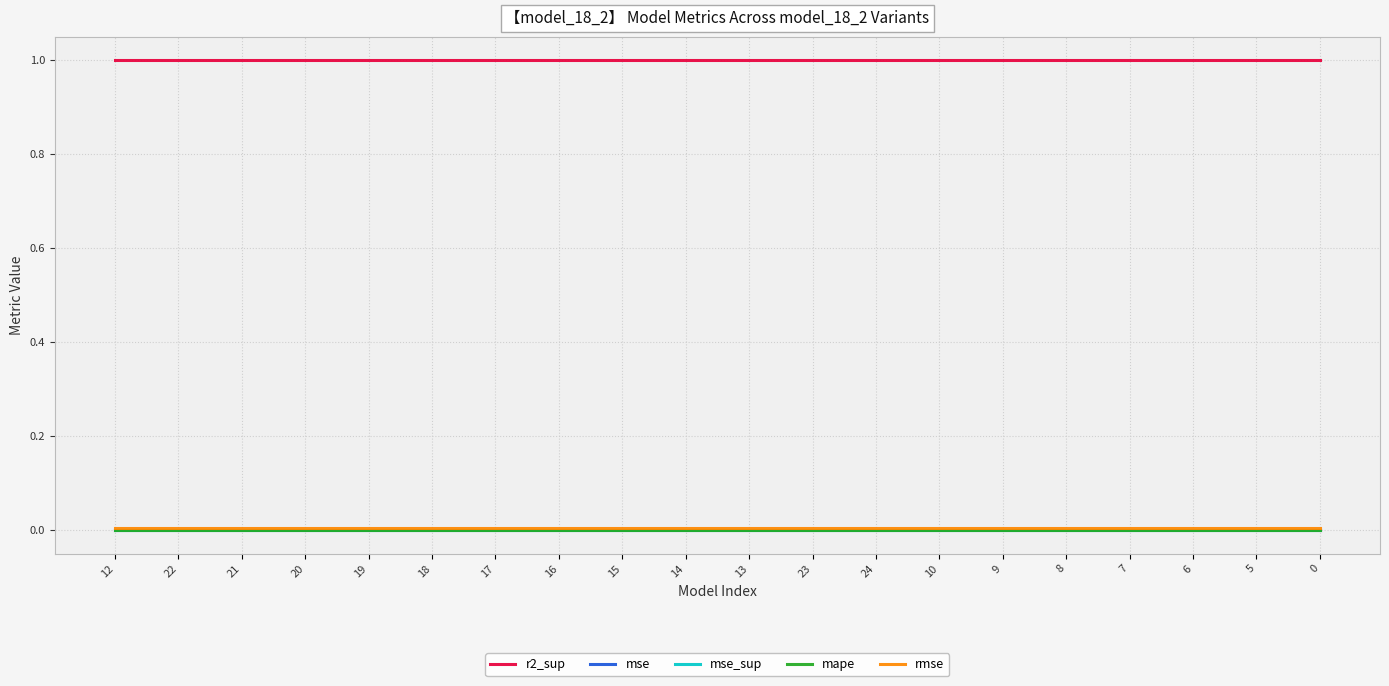

Which series has the largest total across all categories?

r2_sup